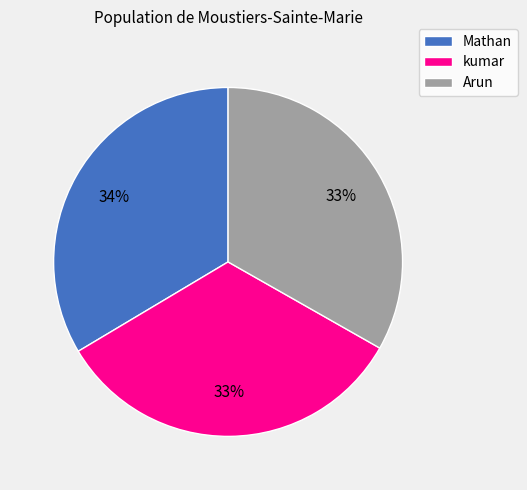

Do kumar and Mathan together represent more than half of the pie?

Yes